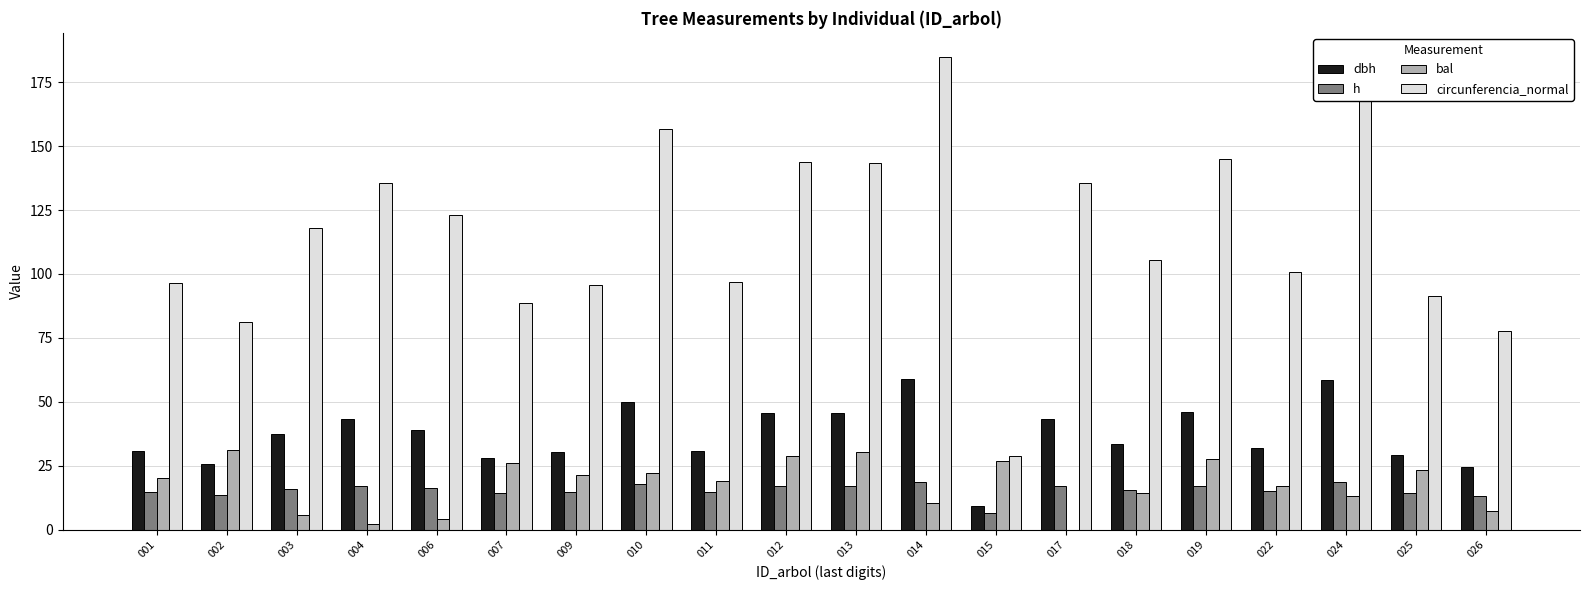

How many categories are shown in the chart?

20